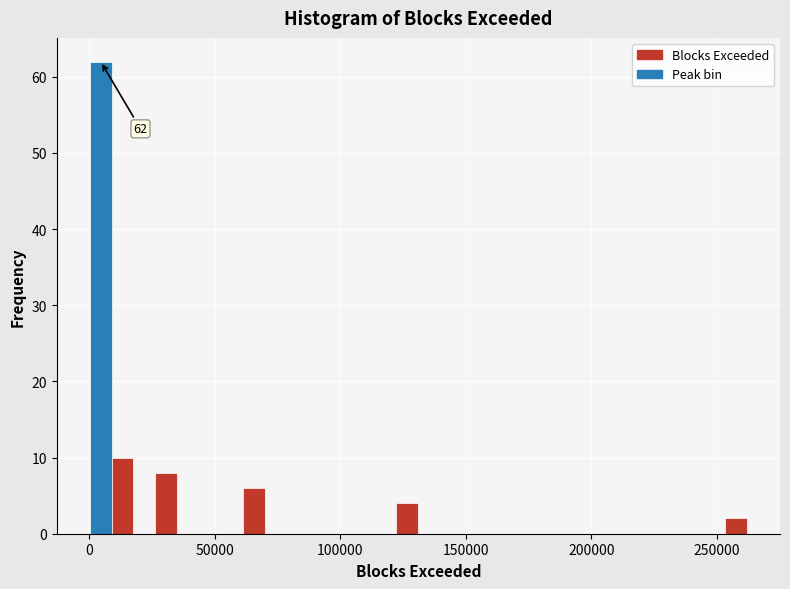

Around what value on the x-axis is the tallest bar? Give the approximate position of its centre, as read against the axis.

5000